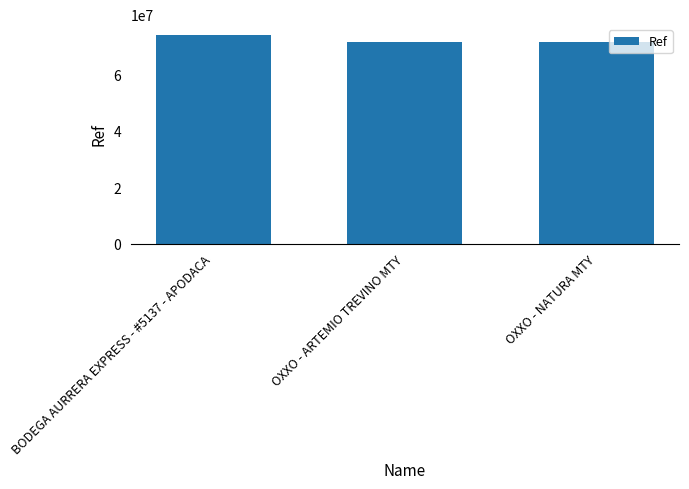

Which has a higher value, BODEGA AURRERA EXPRESS - #5137 - APODACA or OXXO - ARTEMIO TREVINO MTY?

BODEGA AURRERA EXPRESS - #5137 - APODACA